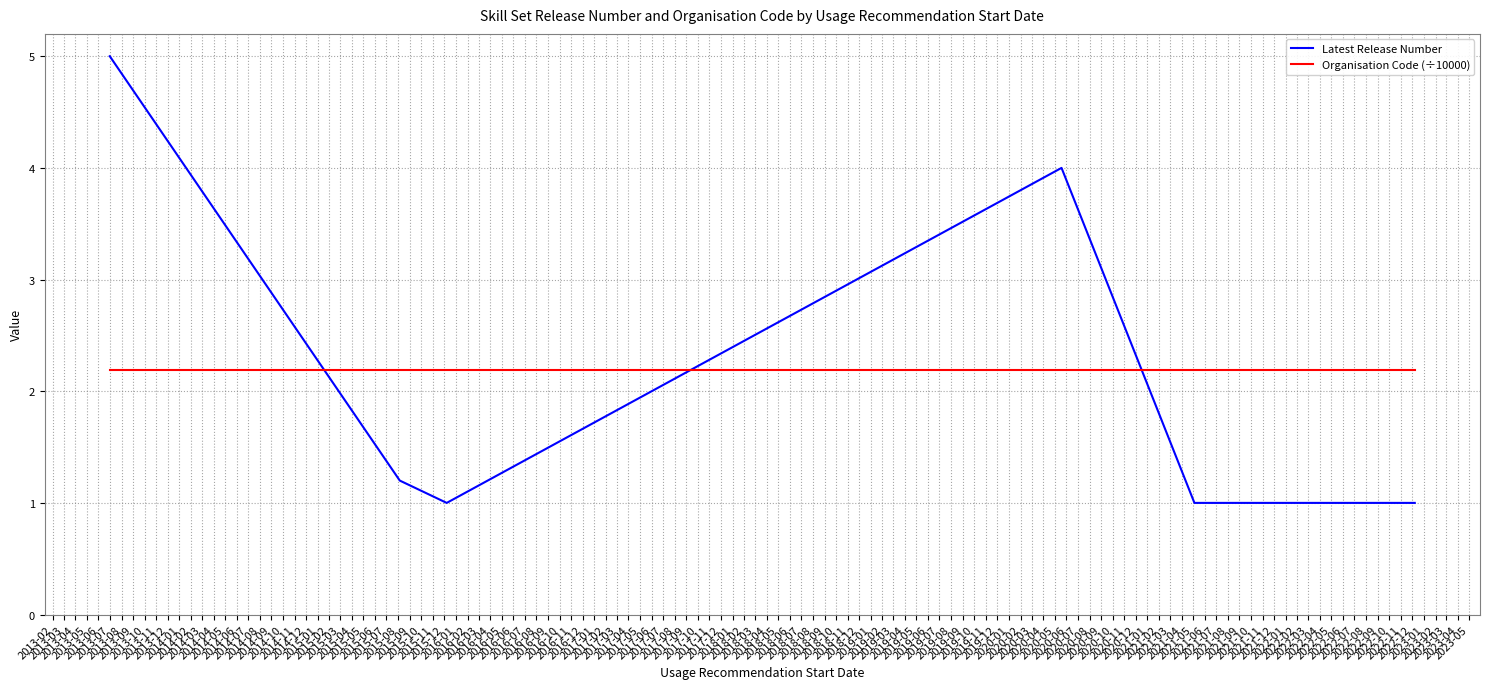

Which series ends up on top after the final intersection of Latest Release Number and Organisation Code (÷10000)?

Organisation Code (÷10000)